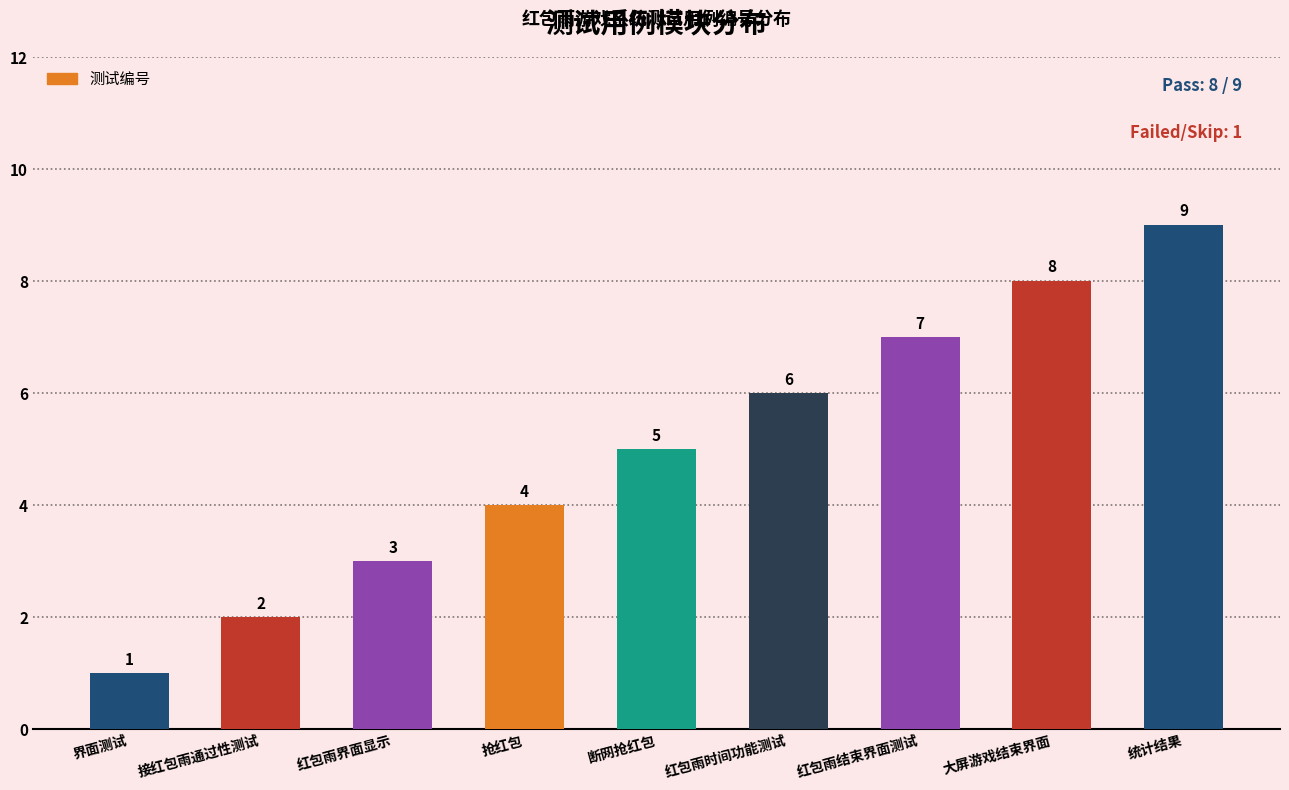

What is the label of the 8th bar from the right?

接红包雨通过性测试